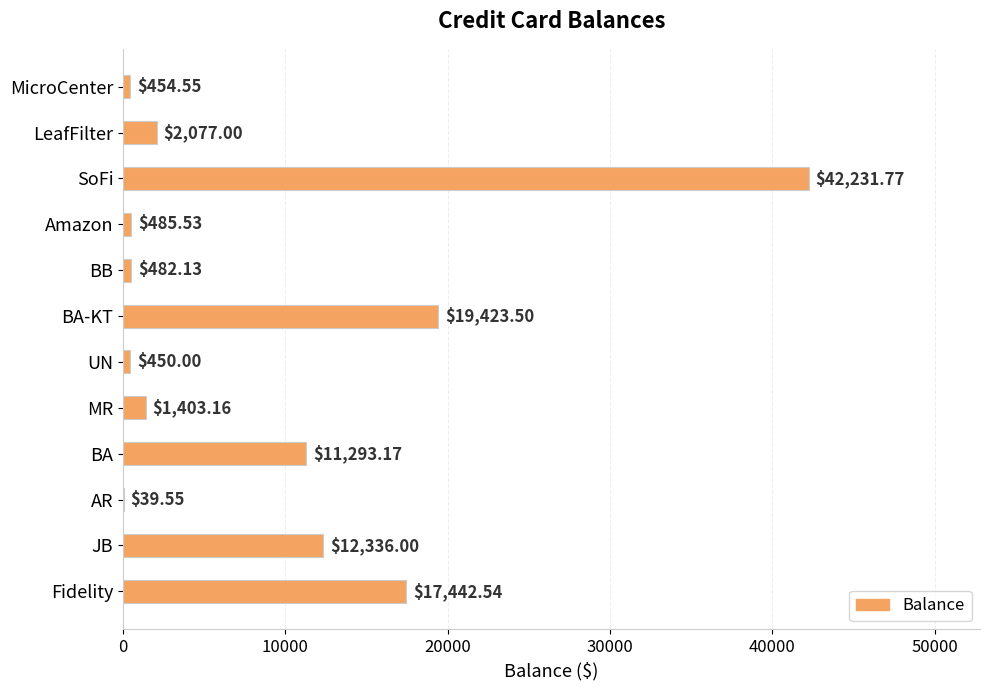

What is the average value?

9009.9